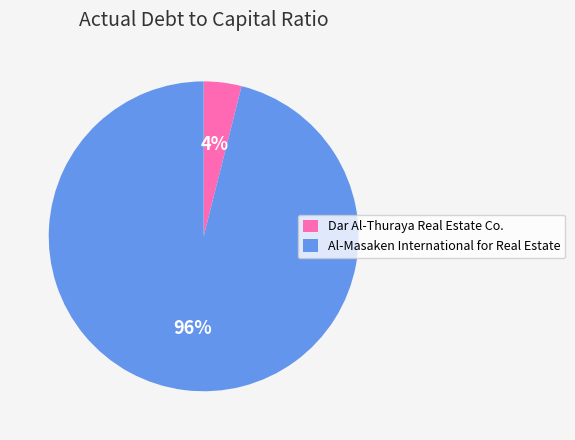

True or false: Al-Masaken International for Real Estate accounts for 96% of the total.

True